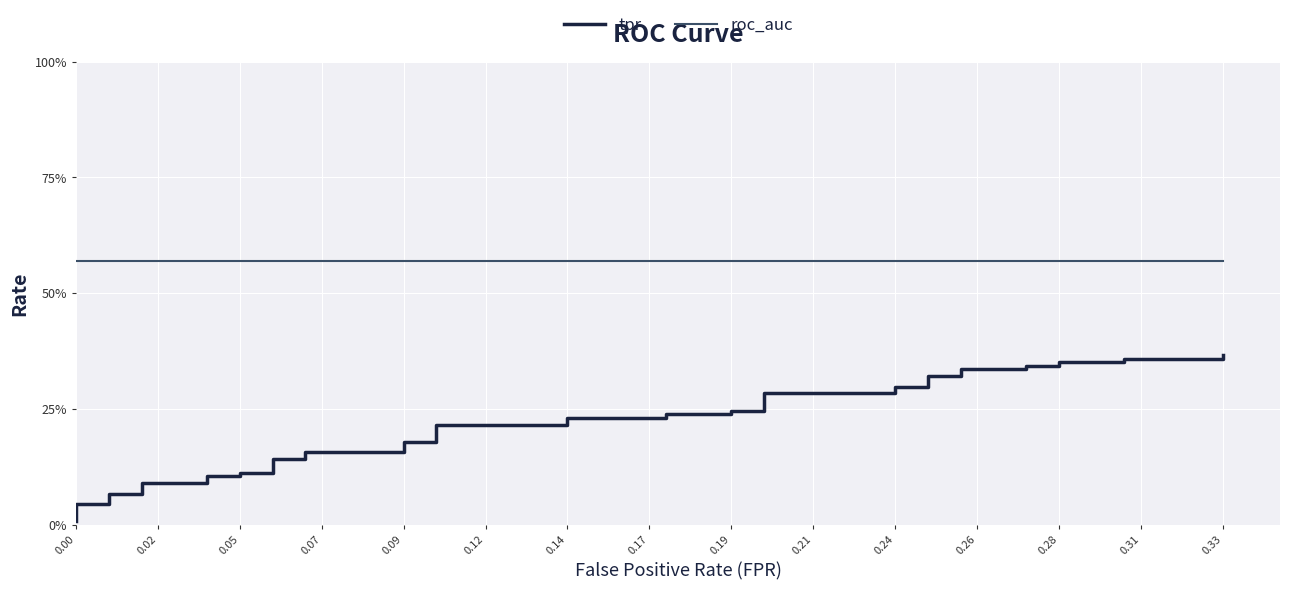

Is this an area chart (filled region under the line)?

No